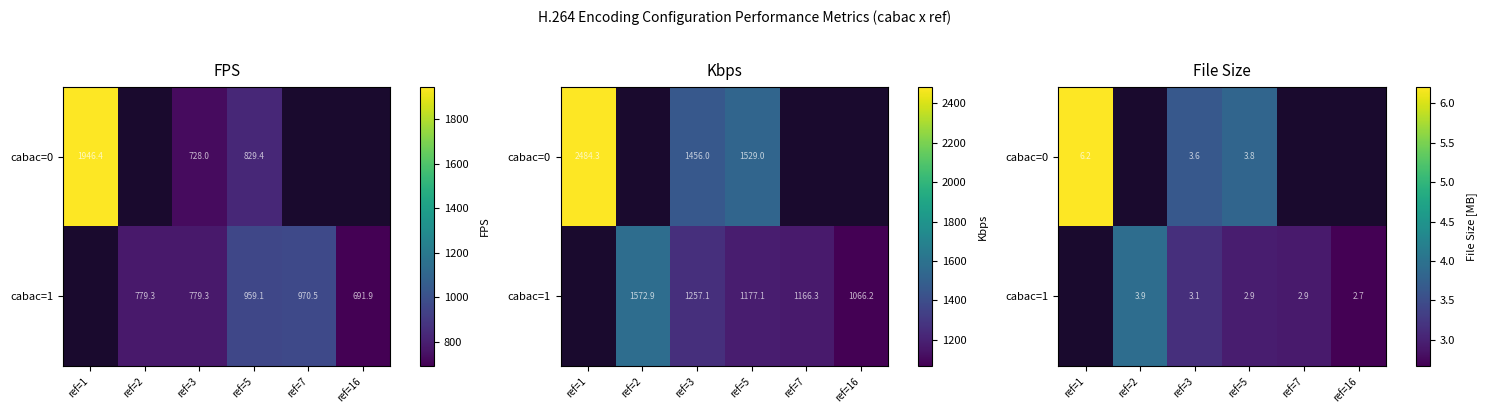

At which category does the chart reach its minimum across all series?

ref=16